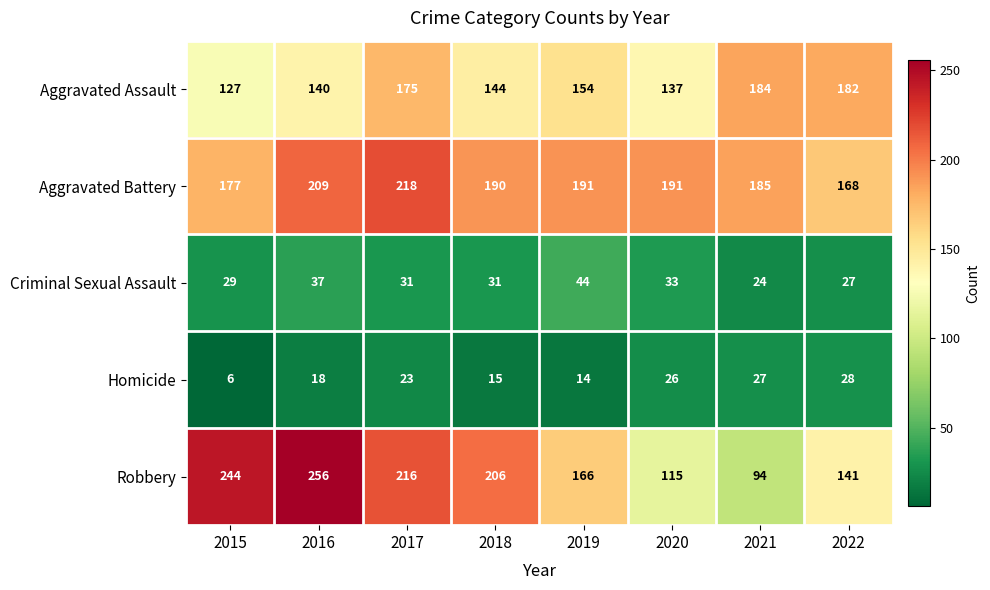

The value of Aggravated Battery at 2021 is 185. True or false?

True